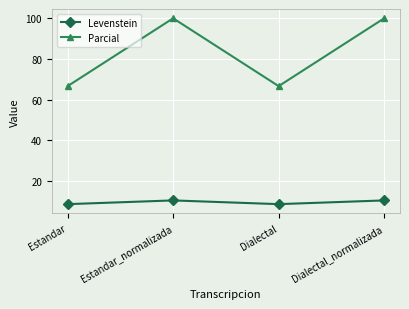

At which label does Levenstein first exceed 10?

Estandar_normalizada